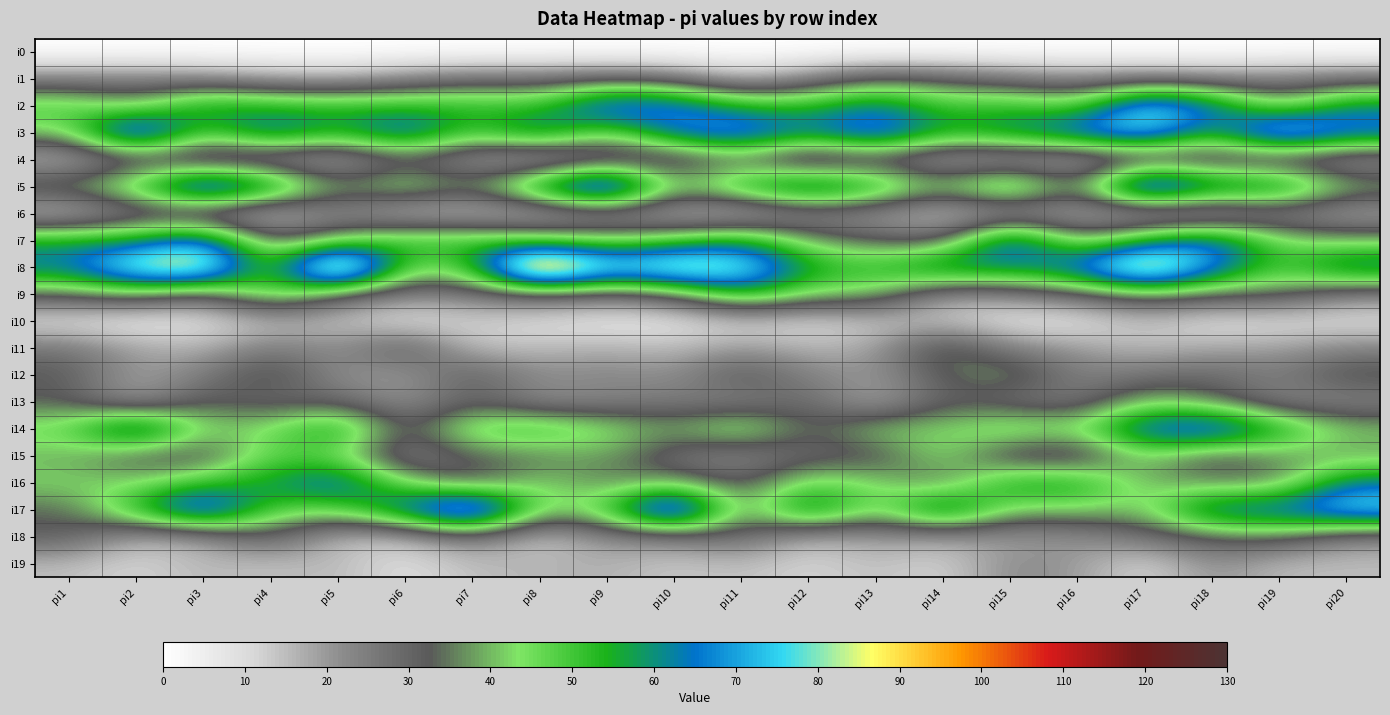

Reading left to right, what are all the values shown in this chart?

i0: pi1=0	pi2=0	pi3=0	pi4=0	pi5=0	pi6=0	pi7=0	pi8=0	pi9=0	pi10=0	pi11=0	pi12=0	pi13=0	pi14=0	pi15=0	pi16=0	pi17=0	pi18=0	pi19=0	pi20=0
i1: pi1=23	pi2=24	pi3=22	pi4=18	pi5=16	pi6=22	pi7=27	pi8=26	pi9=29	pi10=26	pi11=14	pi12=23	pi13=34	pi14=31	pi15=26	pi16=22	pi17=24	pi18=22	pi19=24	pi20=26
i2: pi1=50	pi2=38	pi3=60	pi4=54	pi5=54	pi6=53	pi7=54	pi8=51	pi9=76	pi10=71	pi11=54	pi12=53	pi13=64	pi14=50	pi15=53	pi16=45	pi17=81	pi18=67	pi19=38	pi20=61
i3: pi1=42	pi2=88	pi3=47	pi4=70	pi5=55	pi6=73	pi7=49	pi8=67	pi9=43	pi10=68	pi11=78	pi12=63	pi13=79	pi14=56	pi15=63	pi16=72	pi17=82	pi18=54	pi19=90	pi20=71
i4: pi1=13	pi2=24	pi3=16	pi4=16	pi5=13	pi6=27	pi7=17	pi8=10	pi9=19	pi10=21	pi11=31	pi12=13	pi13=23	pi14=14	pi15=13	pi16=13	pi17=19	pi18=21	pi19=20	pi20=16
i5: pi1=40	pi2=52	pi3=88	pi4=67	pi5=37	pi6=49	pi7=37	pi8=65	pi9=95	pi10=41	pi11=59	pi12=73	pi13=60	pi14=42	pi15=65	pi16=32	pi17=94	pi18=68	pi19=67	pi20=42
i6: pi1=11	pi2=22	pi3=17	pi4=10	pi5=22	pi6=11	pi7=11	pi8=12	pi9=18	pi10=13	pi11=9	pi12=20	pi13=19	pi14=11	pi15=14	pi16=16	pi17=11	pi18=9	pi19=21	pi20=16
i7: pi1=57	pi2=57	pi3=73	pi4=30	pi5=41	pi6=54	pi7=53	pi8=46	pi9=42	pi10=47	pi11=59	pi12=38	pi13=32	pi14=28	pi15=76	pi16=36	pi17=55	pi18=71	pi19=44	pi20=40
i8: pi1=65	pi2=89	pi3=97	pi4=43	pi5=116	pi6=44	pi7=51	pi8=119	pi9=83	pi10=94	pi11=87	pi12=57	pi13=53	pi14=67	pi15=62	pi16=70	pi17=103	pi18=70	pi19=49	pi20=67
i9: pi1=34	pi2=40	pi3=27	pi4=52	pi5=31	pi6=23	pi7=25	pi8=30	pi9=26	pi10=32	pi11=57	pi12=43	pi13=42	pi14=19	pi15=23	pi16=29	pi17=38	pi18=34	pi19=35	pi20=23
i10: pi1=8	pi2=5	pi3=8	pi4=14	pi5=14	pi6=7	pi7=12	pi8=9	pi9=7	pi10=7	pi11=11	pi12=9	pi13=13	pi14=13	pi15=7	pi16=7	pi17=14	pi18=8	pi19=9	pi20=9
i11: pi1=27	pi2=19	pi3=16	pi4=26	pi5=21	pi6=35	pi7=14	pi8=15	pi9=17	pi10=15	pi11=20	pi12=16	pi13=18	pi14=39	pi15=24	pi16=20	pi17=15	pi18=18	pi19=19	pi20=23
i12: pi1=33	pi2=18	pi3=25	pi4=38	pi5=21	pi6=19	pi7=33	pi8=22	pi9=24	pi10=21	pi11=35	pi12=24	pi13=20	pi14=33	pi15=40	pi16=24	pi17=27	pi18=30	pi19=25	pi20=36
i13: pi1=32	pi2=17	pi3=34	pi4=27	pi5=30	pi6=20	pi7=31	pi8=21	pi9=23	pi10=26	pi11=22	pi12=31	pi13=15	pi14=32	pi15=26	pi16=24	pi17=42	pi18=35	pi19=22	pi20=22
i14: pi1=47	pi2=76	pi3=42	pi4=45	pi5=61	pi6=28	pi7=51	pi8=54	pi9=46	pi10=38	pi11=51	pi12=31	pi13=44	pi14=42	pi15=52	pi16=46	pi17=71	pi18=79	pi19=58	pi20=42
i15: pi1=39	pi2=30	pi3=28	pi4=48	pi5=44	pi6=21	pi7=33	pi8=34	pi9=39	pi10=26	pi11=21	pi12=29	pi13=28	pi14=46	pi15=24	pi16=22	pi17=43	pi18=28	pi19=37	pi20=37
i16: pi1=43	pi2=42	pi3=51	pi4=58	pi5=71	pi6=43	pi7=28	pi8=44	pi9=34	pi10=39	pi11=29	pi12=47	pi13=44	pi14=31	pi15=58	pi16=58	pi17=39	pi18=36	pi19=34	pi20=63
i17: pi1=33	pi2=55	pi3=83	pi4=48	pi5=46	pi6=69	pi7=97	pi8=42	pi9=50	pi10=96	pi11=32	pi12=69	pi13=40	pi14=72	pi15=41	pi16=43	pi17=41	pi18=69	pi19=69	pi20=82
i18: pi1=32	pi2=16	pi3=18	pi4=33	pi5=14	pi6=14	pi7=26	pi8=12	pi9=22	pi10=23	pi11=30	pi12=15	pi13=20	pi14=18	pi15=19	pi16=21	pi17=27	pi18=33	pi19=35	pi20=22
i19: pi1=15	pi2=11	pi3=16	pi4=14	pi5=16	pi6=9	pi7=15	pi8=16	pi9=17	pi10=13	pi11=15	pi12=11	pi13=15	pi14=11	pi15=23	pi16=20	pi17=10	pi18=22	pi19=15	pi20=15